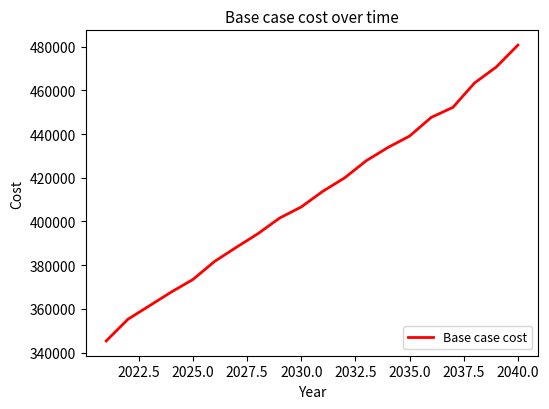

Is this an area chart (filled region under the line)?

No